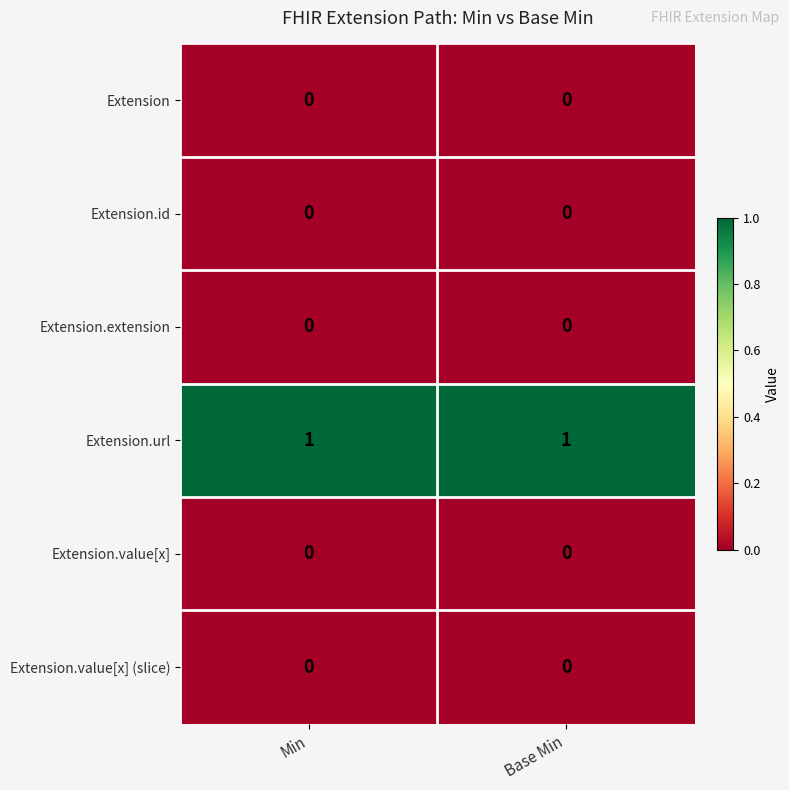

Which series has the largest total across all categories?

Extension.url